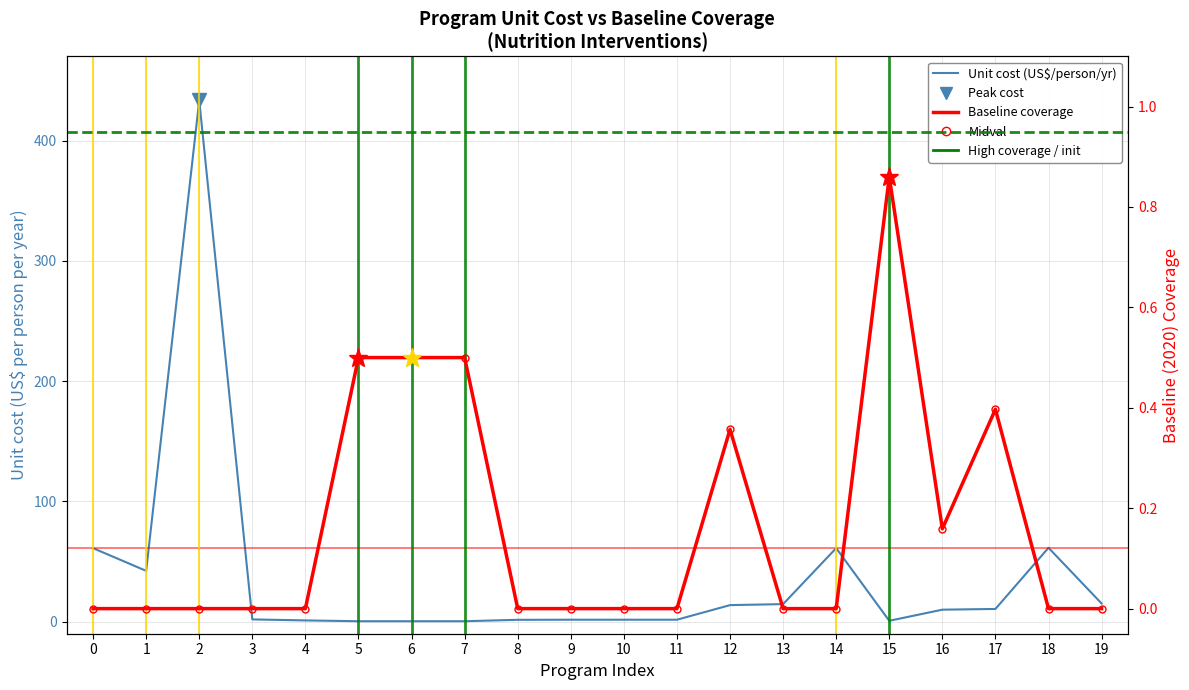

True or false: Unit cost (US$ per person per year) has more than 0 interior local peaks.

True